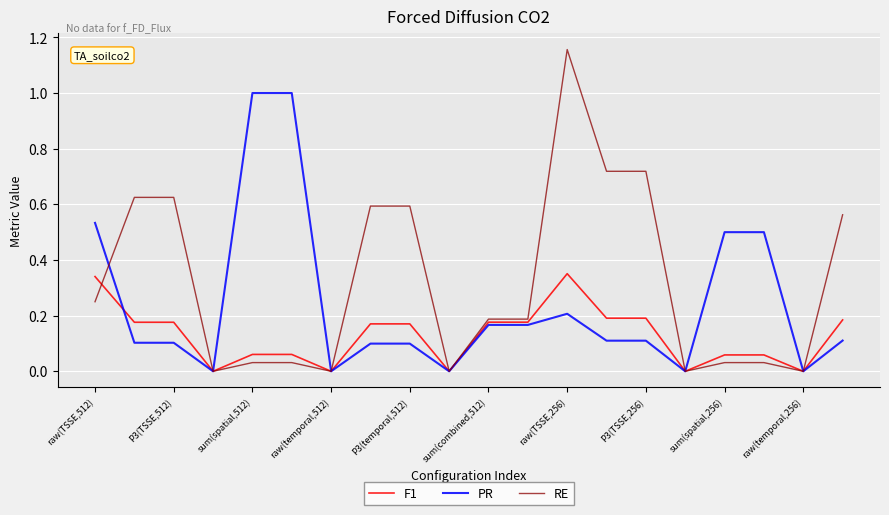

List the series in order of their overall mean, lowest first.

F1, PR, RE